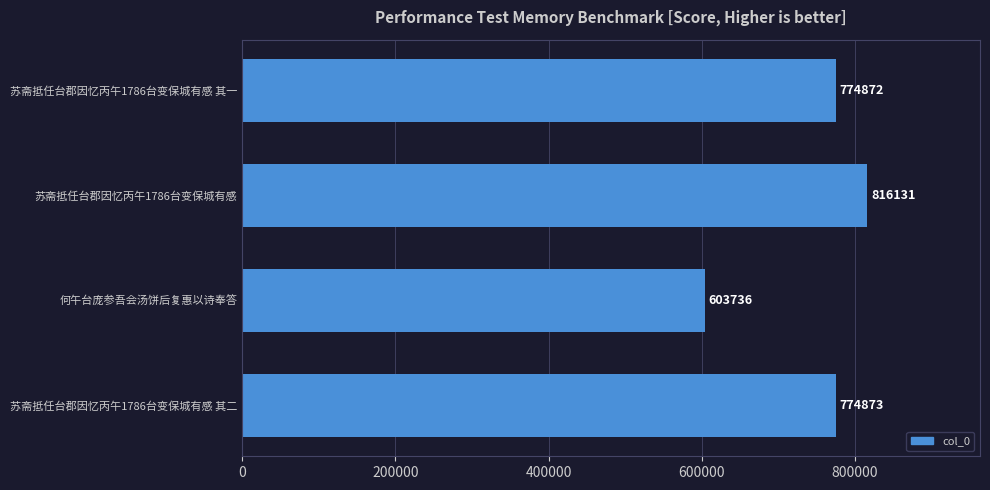

What is the difference between the maximum and minimum values?

212395